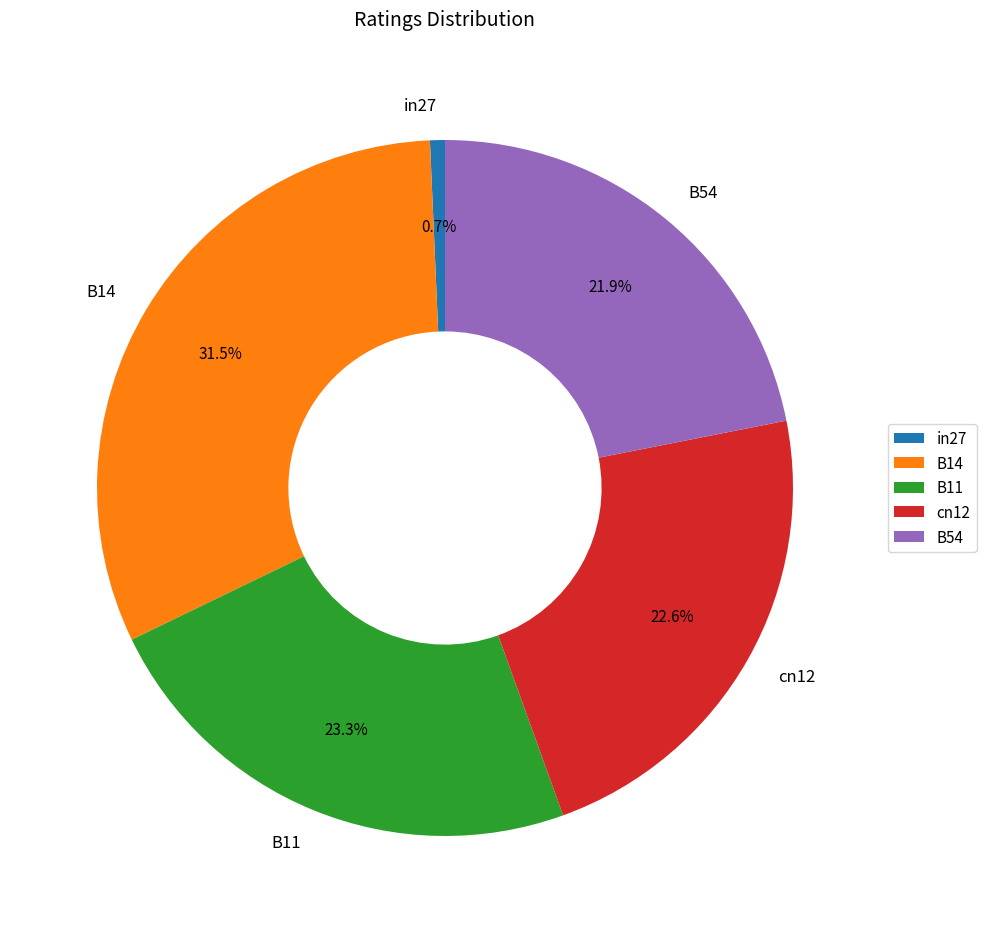

What percentage is NOT represented by B54?

78.1%